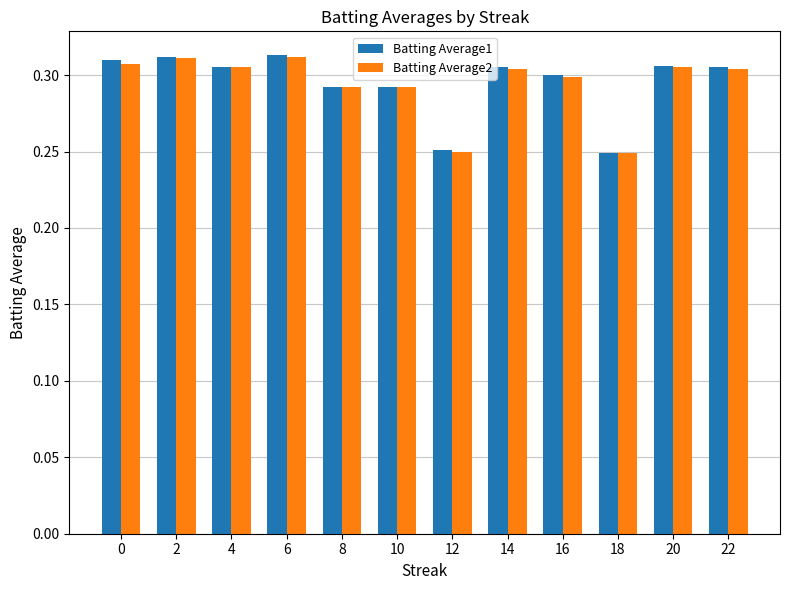

What is the sum of the Batting Average1 values at 12 and 4?

0.6